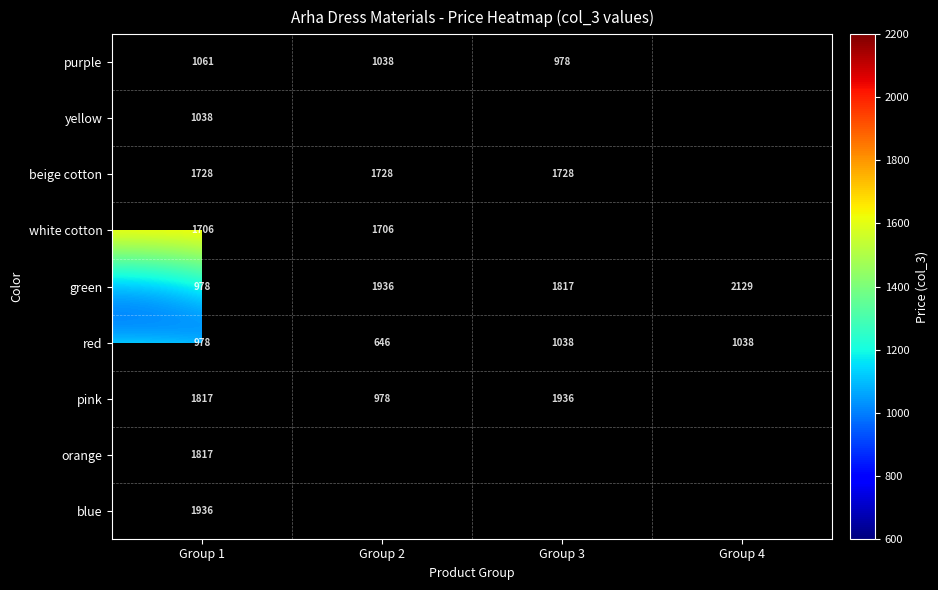

What is the difference between the highest and lowest values at Group 1?

958